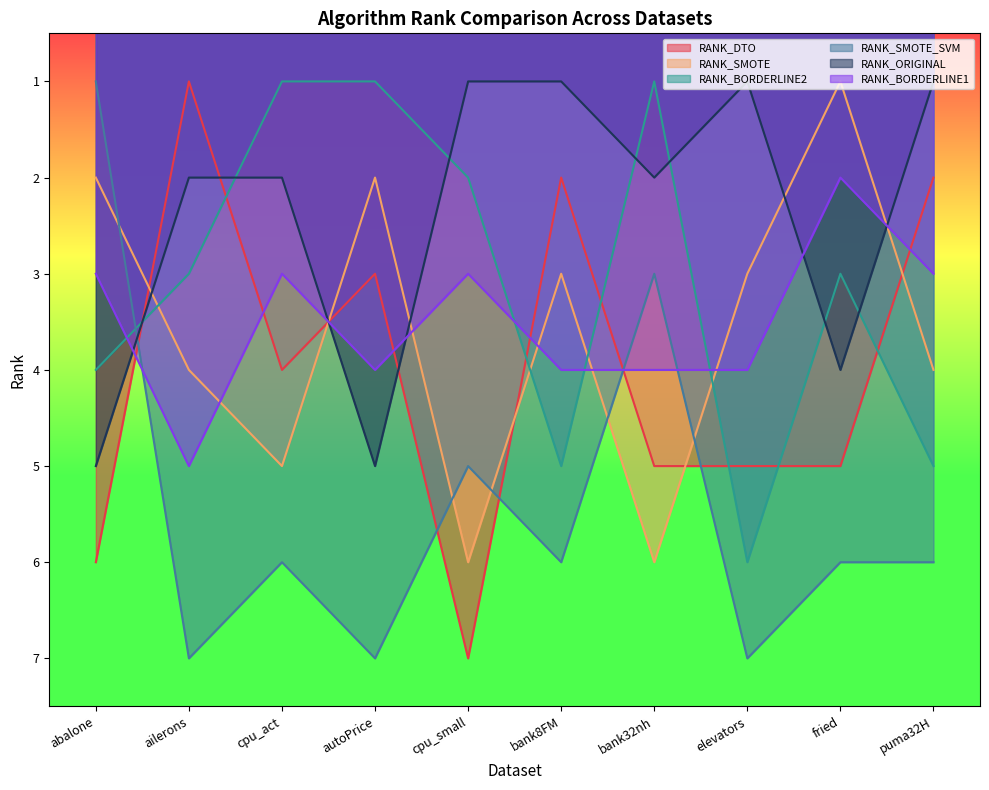

The RANK_SMOTE_SVM series shows 4 at ailerons. True or false?

False